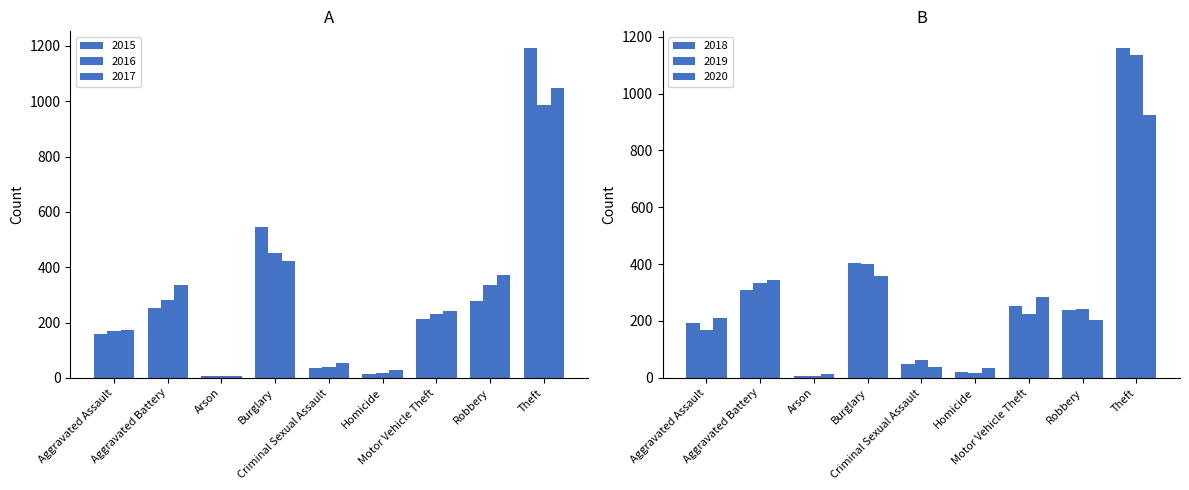

How many data points in 2016 are less than 231?

4